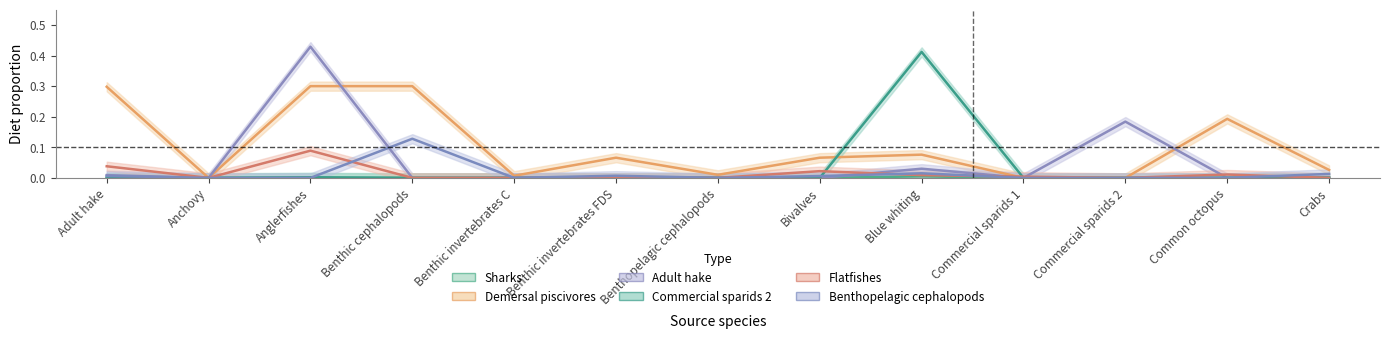

How many interior local valleys does the Demersal piscivores series have?

3